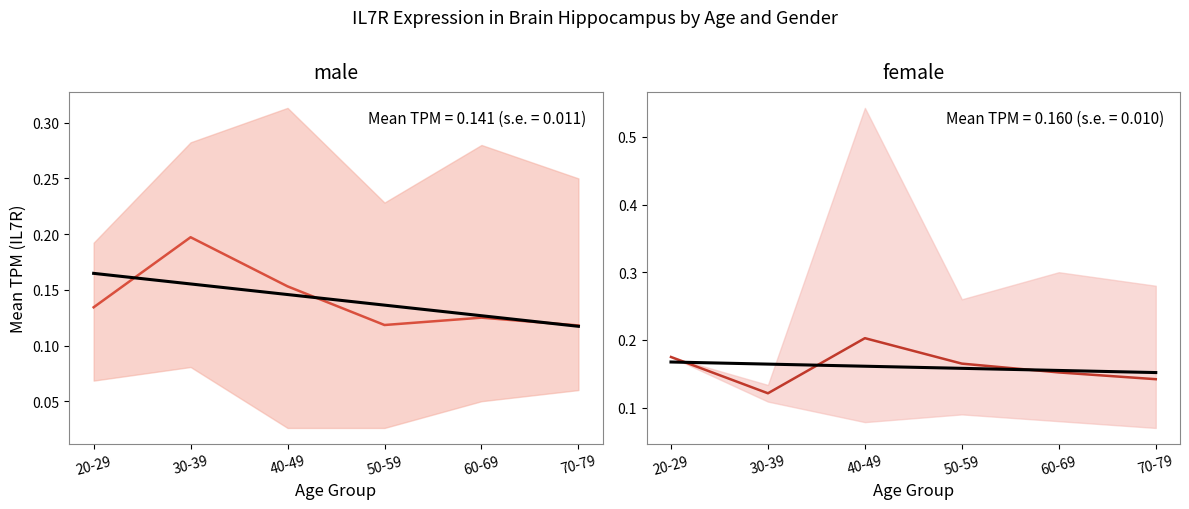

The male series shows 0.0 at 70-79. True or false?

False